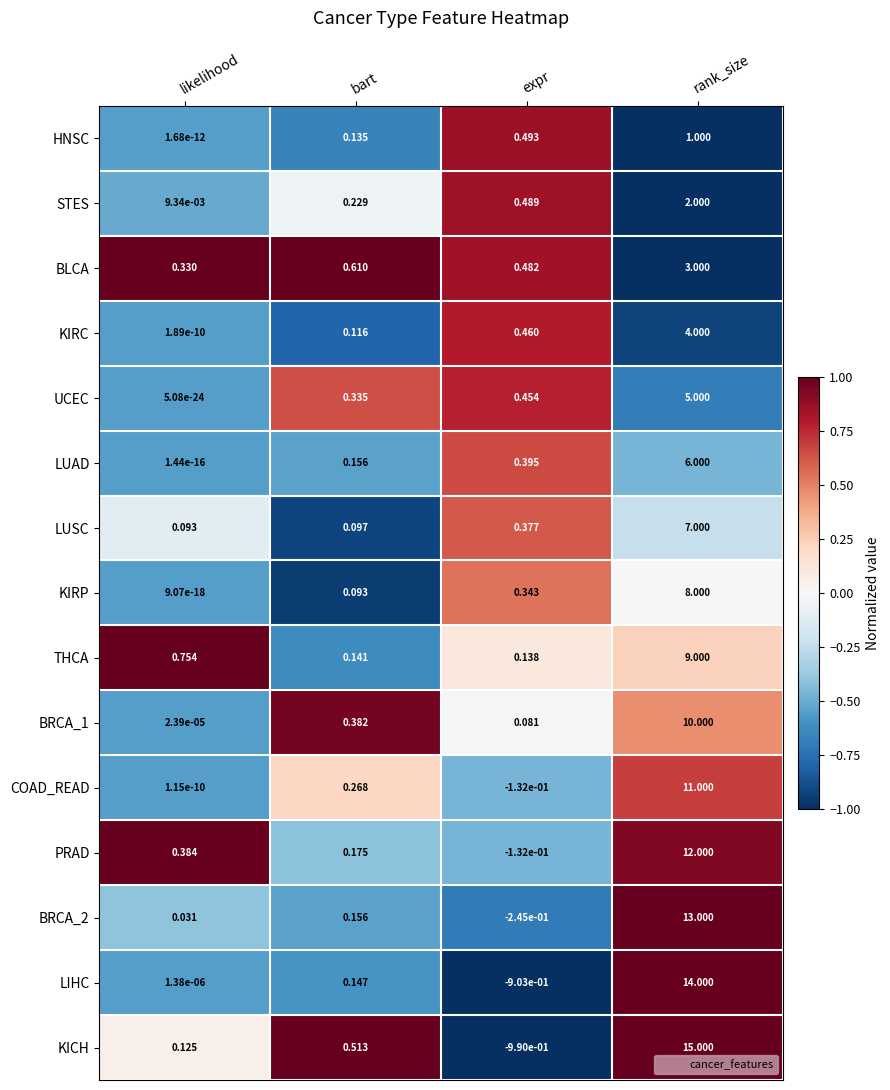

Which category has the highest value across all series?

rank_size